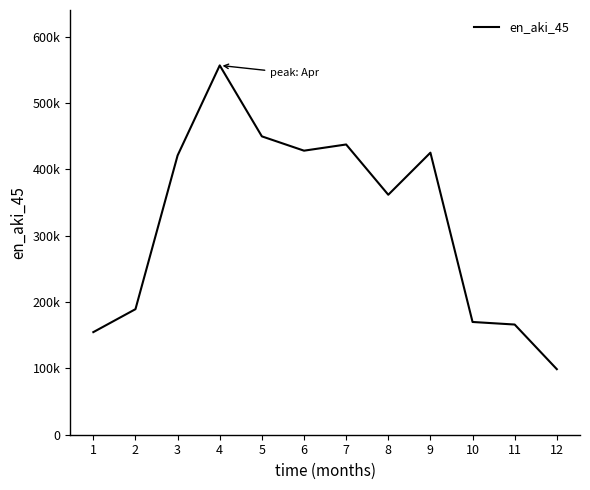

What is the change in value from 4 to 11?

-390470.3